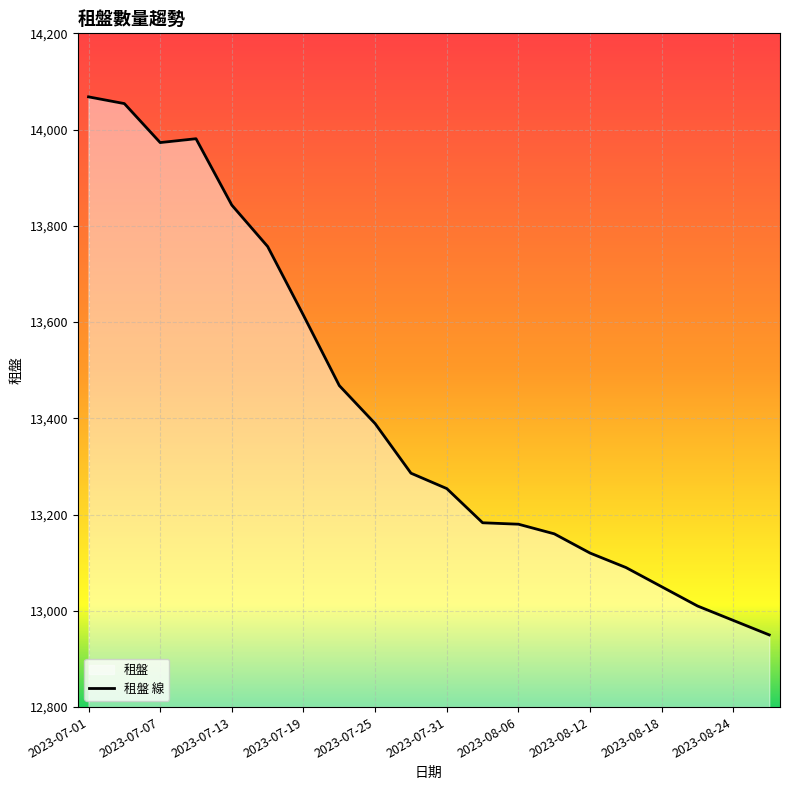

Between 2023-08-06 and 2023-07-25, which is larger?

2023-07-25